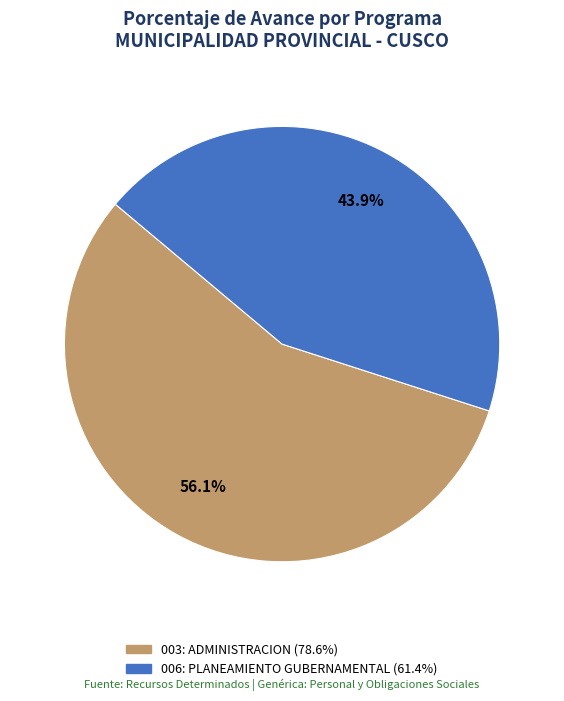

Between 006: PLANEAMIENTO GUBERNAMENTAL and 003: ADMINISTRACION, which is larger?

003: ADMINISTRACION